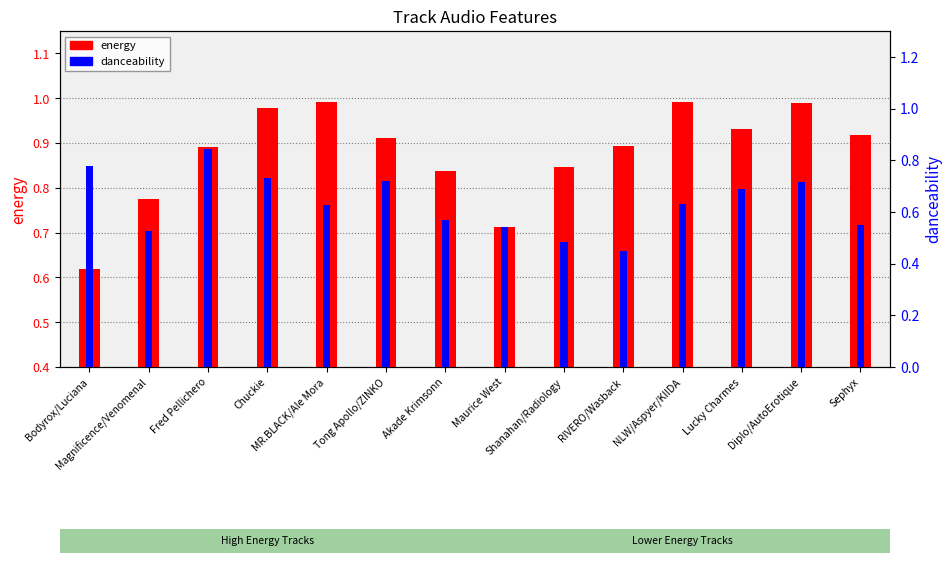

What is the sum of the danceability values at Tong Apollo/ZINKO and Lucky Charmes?

1.4